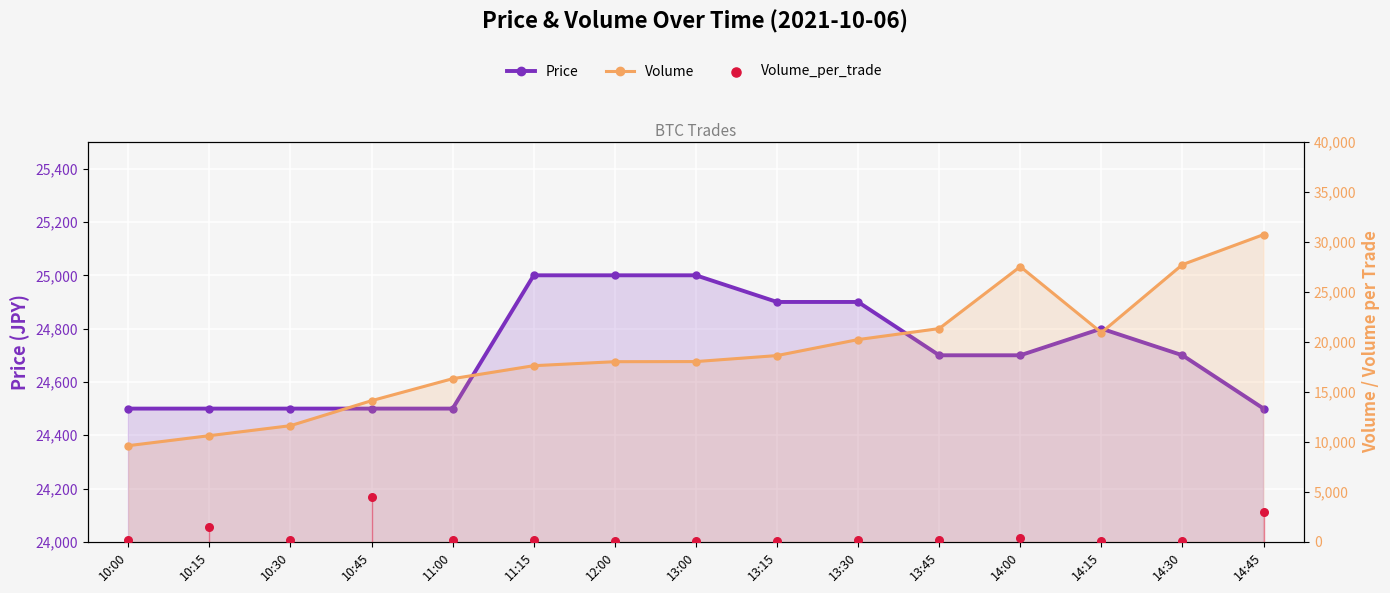

Which series has the widest spread of Y values?

Volume